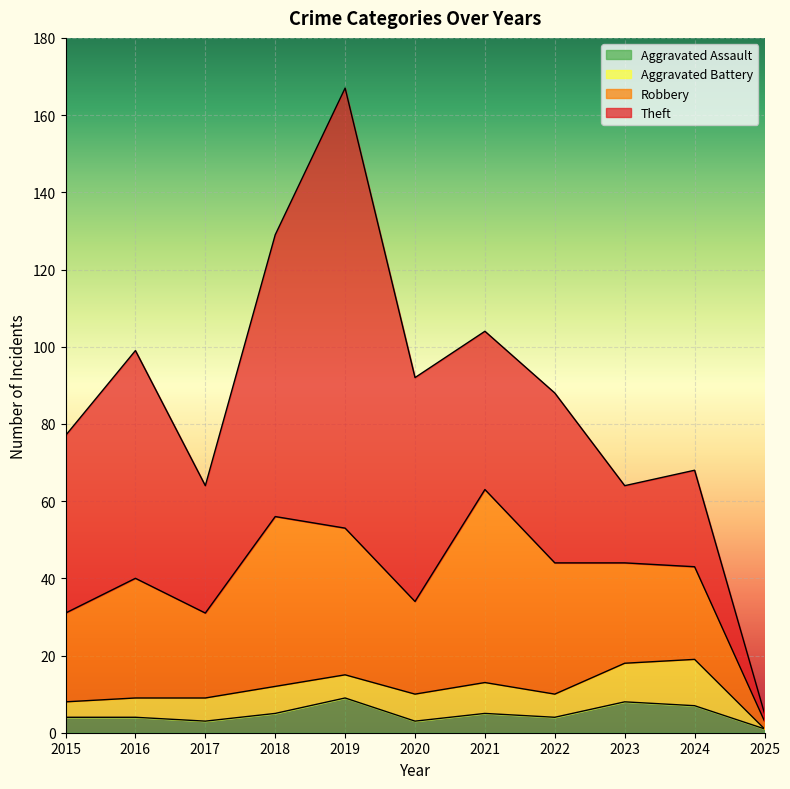

What is the value of the Aggravated Battery point at the 10th from the left?

12